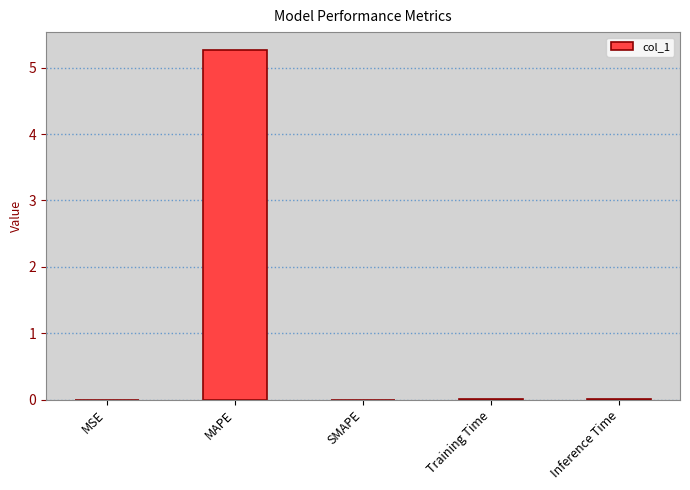

How many data points does each series have?

5